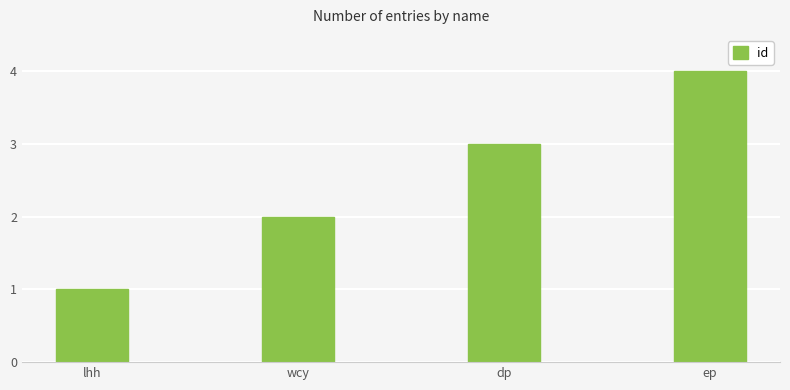

Count the values in the range 2 to 4.

3